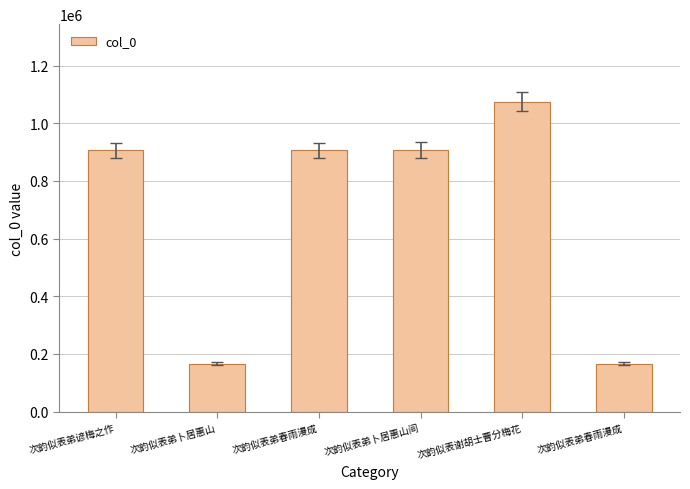

How many distinct data groups are displayed?

1